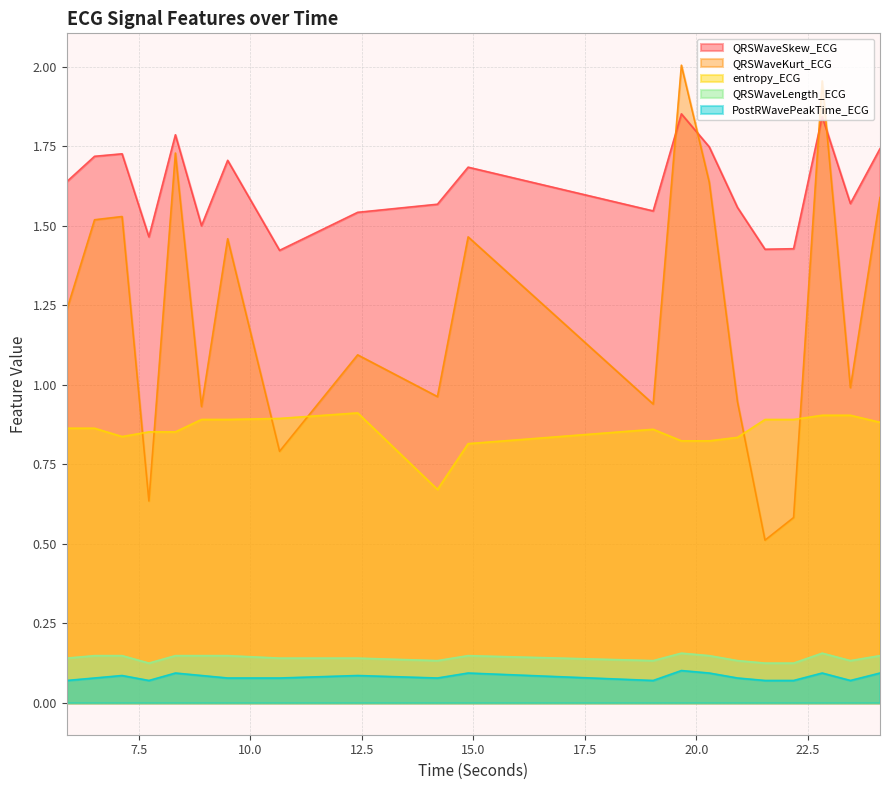

At how many categories does at least one series exceed 0?

20